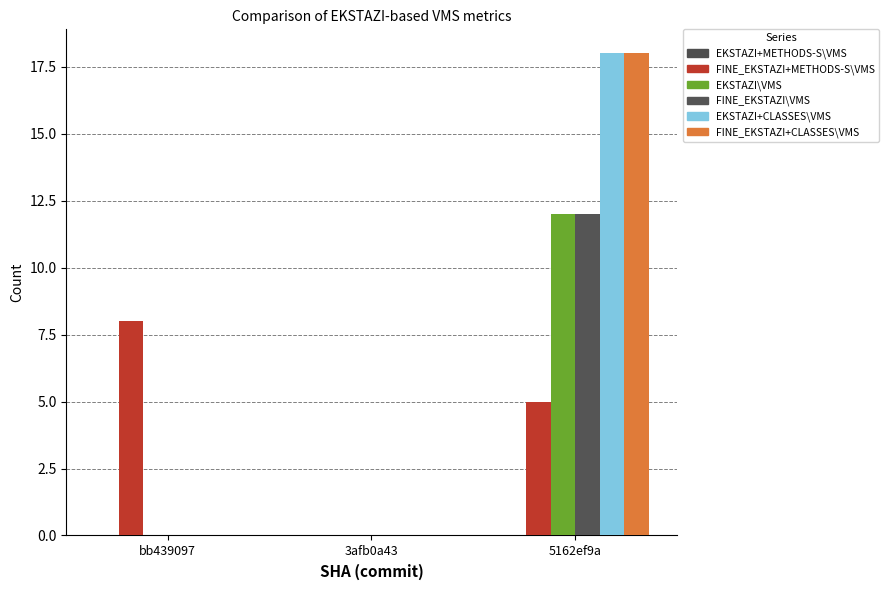

How many groups of bars are there?

3